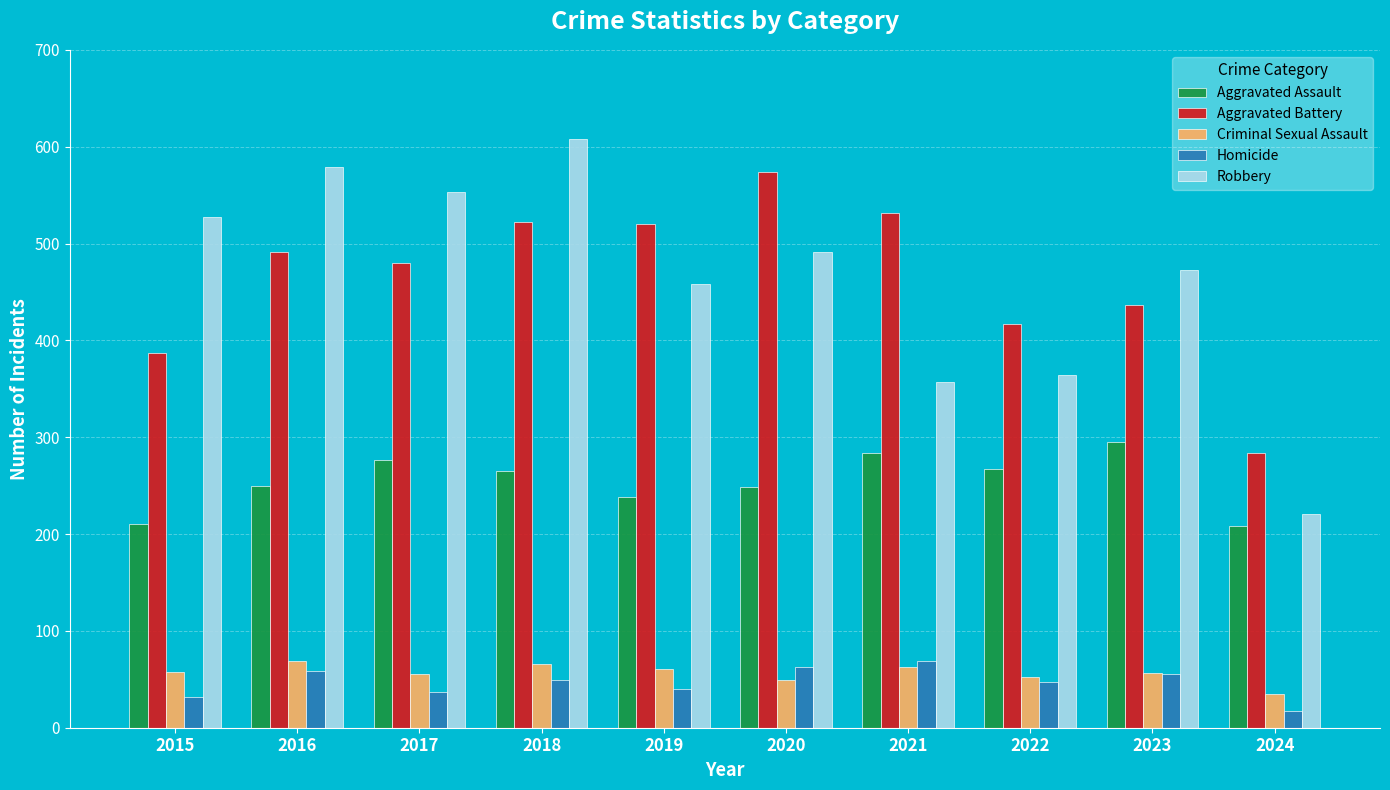

At how many categories does at least one series exceed 32?

10